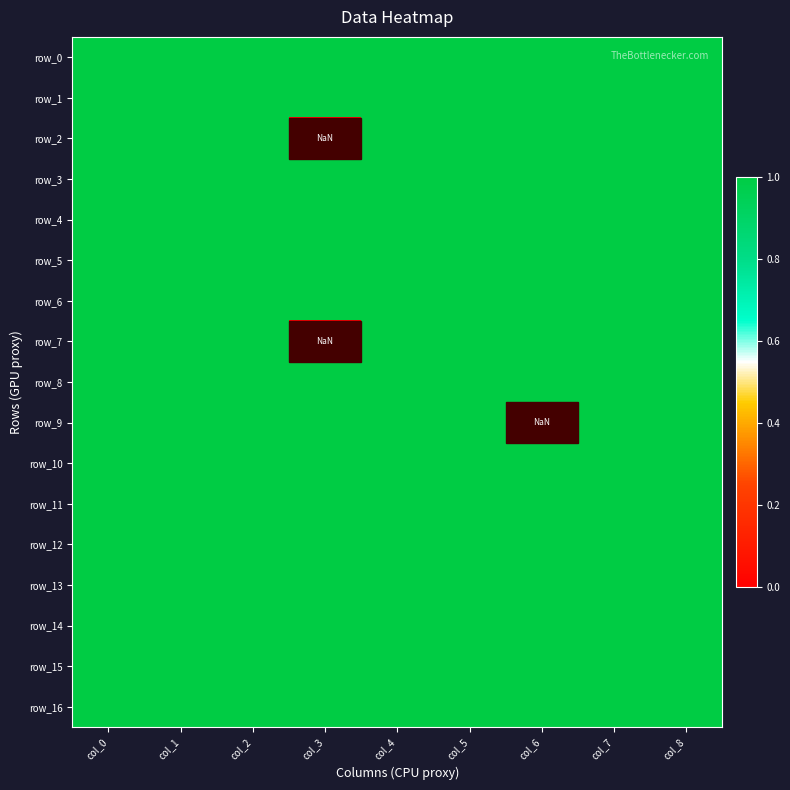

Which has a higher value, col_6 or col_0?

col_6